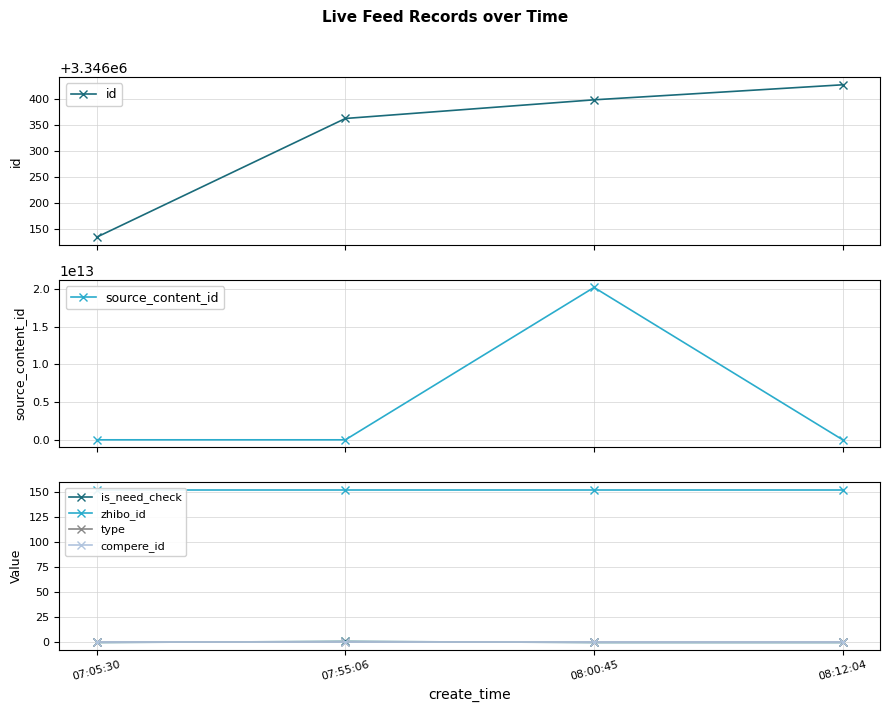

What position from the right is 07:55:06?

3